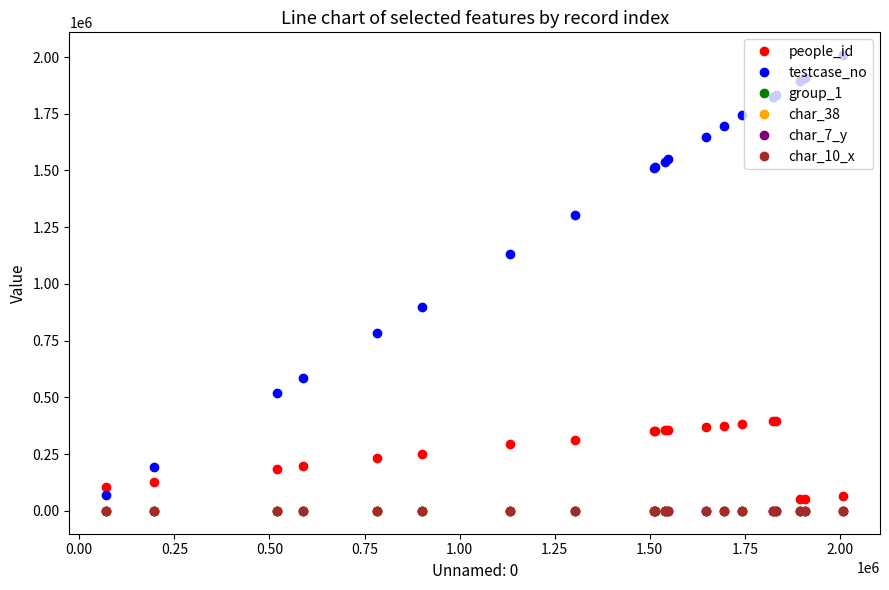

What is the greatest value displayed?

2008318